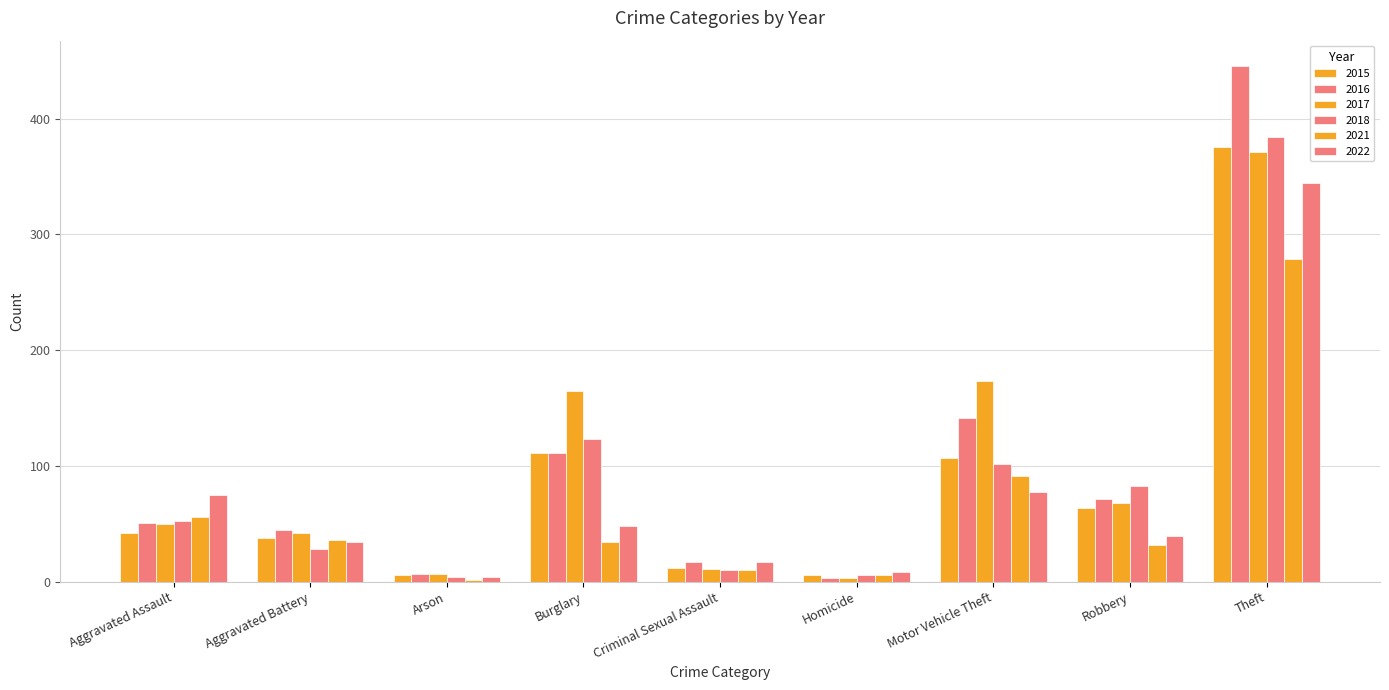

Which has a higher value, Motor Vehicle Theft or Aggravated Battery?

Motor Vehicle Theft